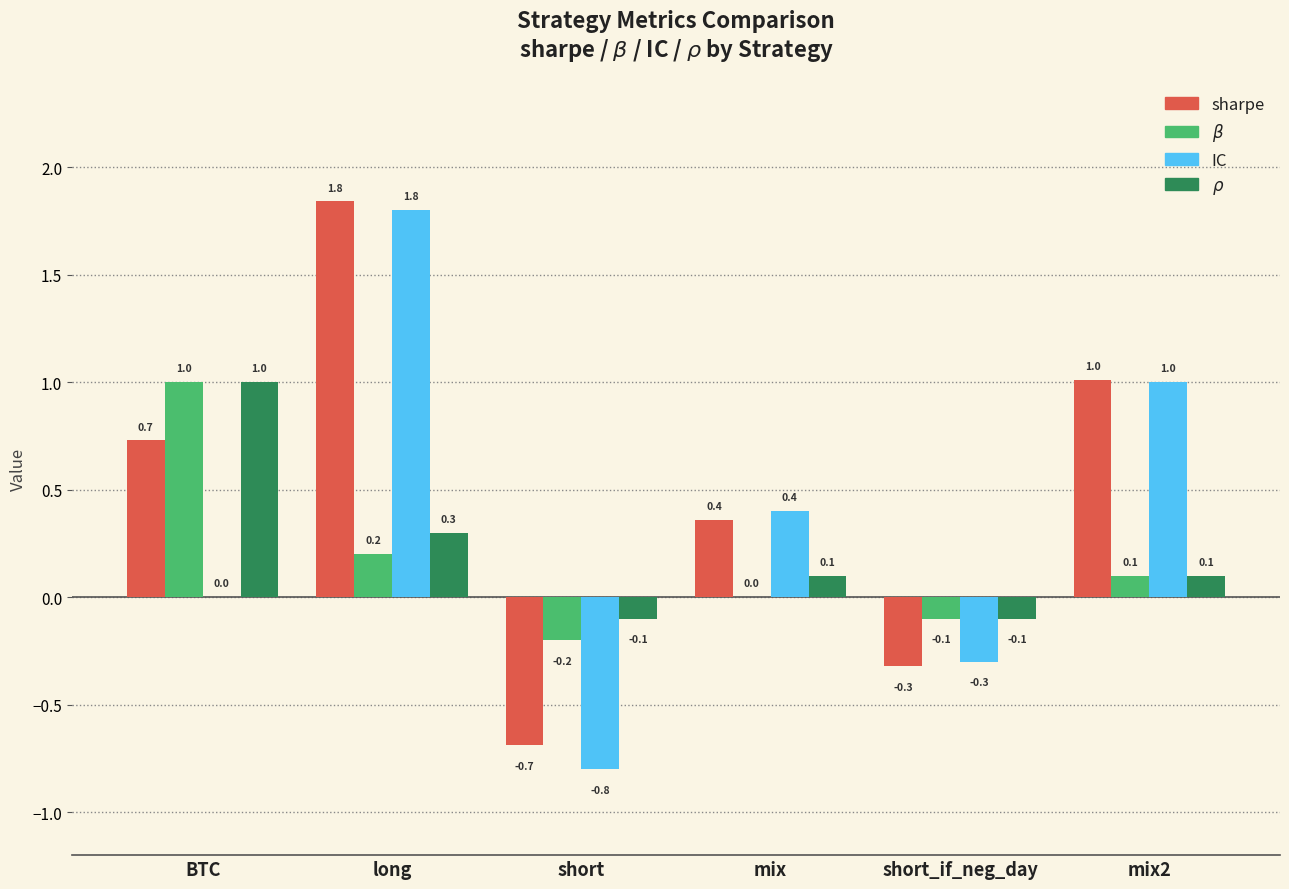

What is the total value across all series at mix?

0.9